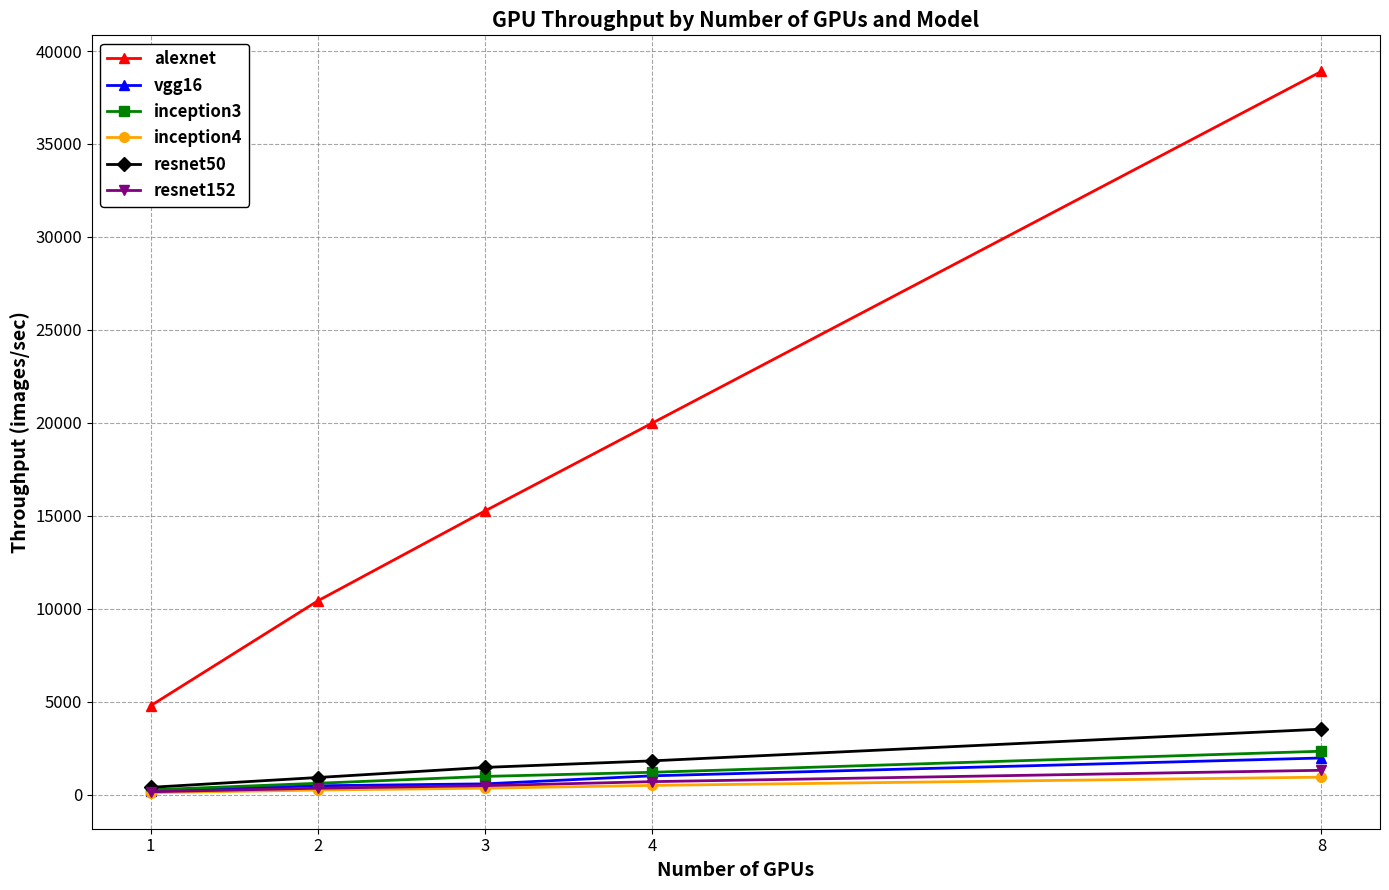

What is the value of the resnet152 point at the 2nd from the left?

344.5